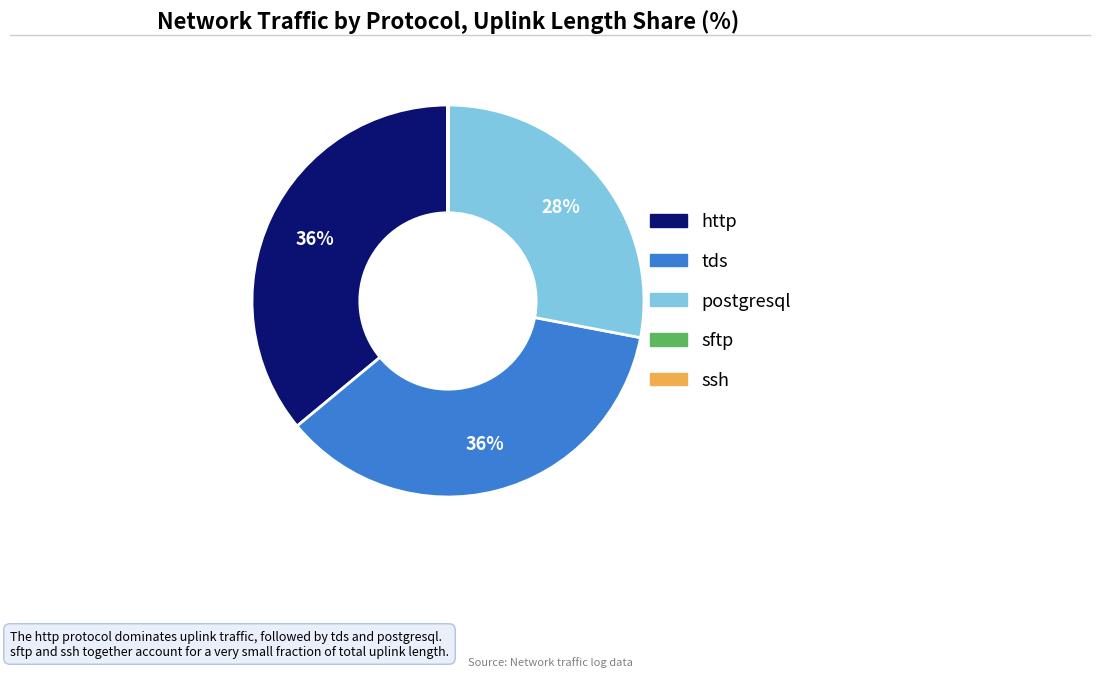

The http slice represents 46% of the pie. True or false?

False